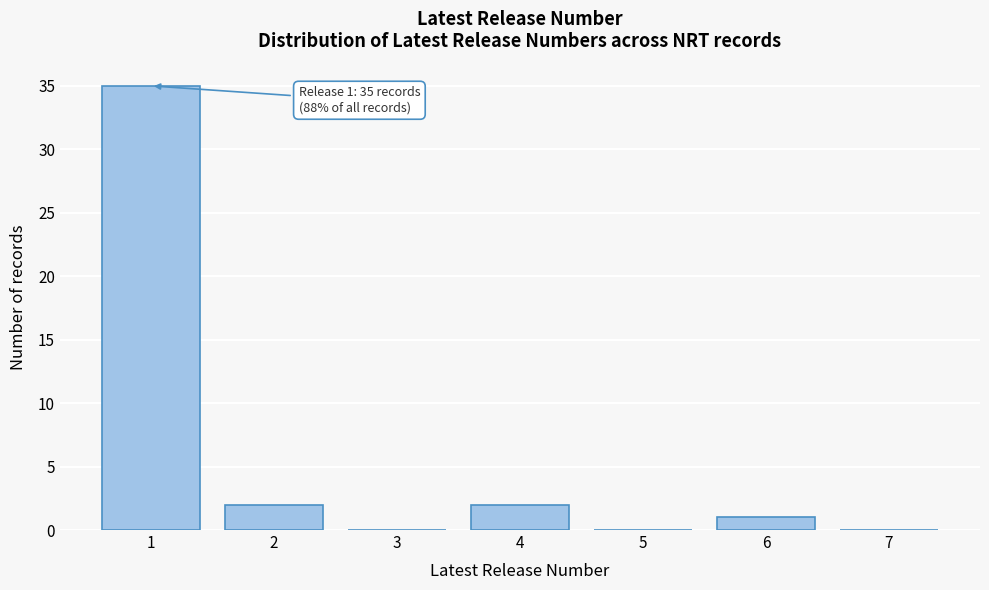

Reading left to right, what are all the values shown in this chart?

1=35	2=2	3=0	4=2	5=0	6=1	7=0